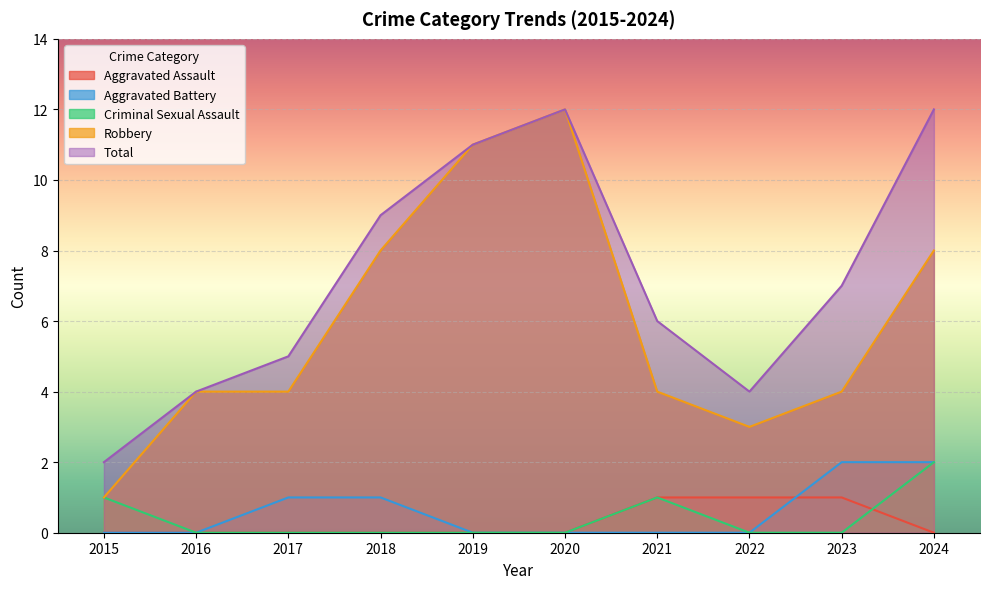

The value of Robbery at 2024 is 8. True or false?

True